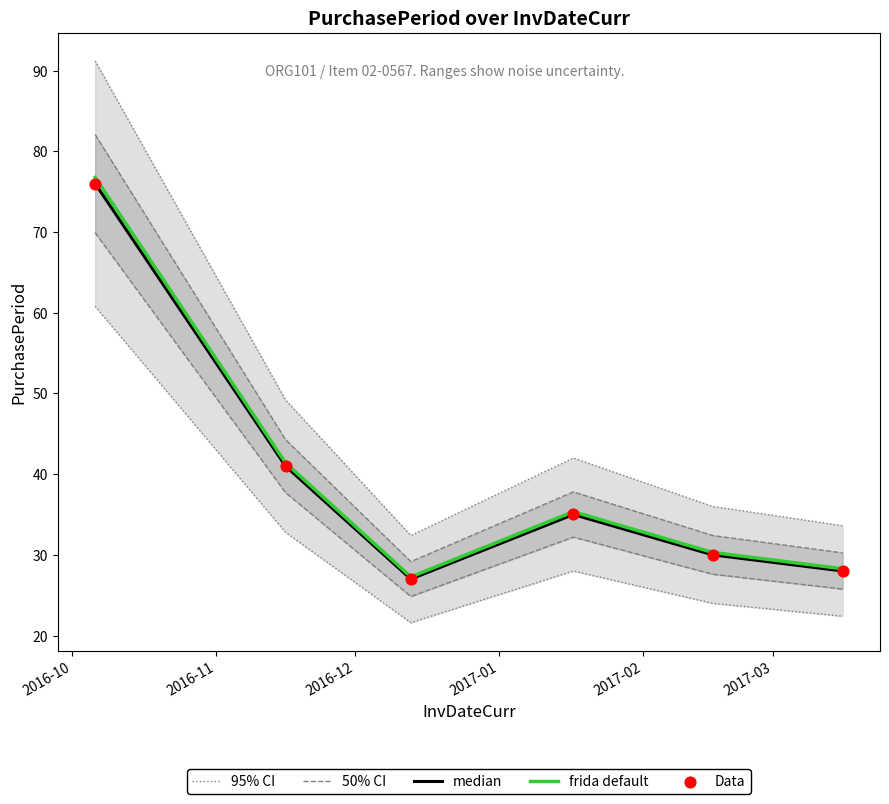

Which series contains the highest Y value?

95% CI